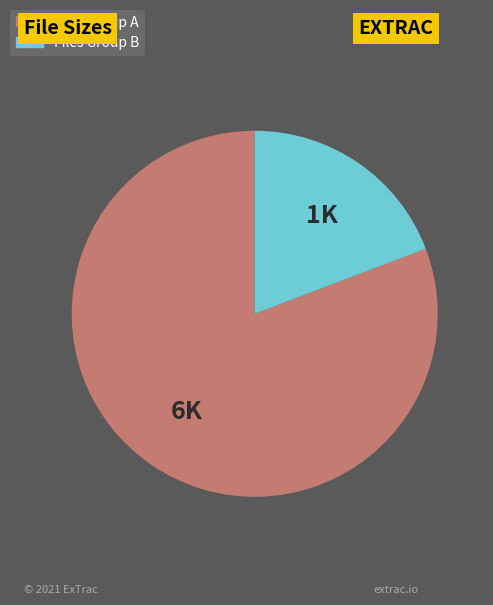

Rank the categories by value from lowest to highest.

Files Group B, Files Group A